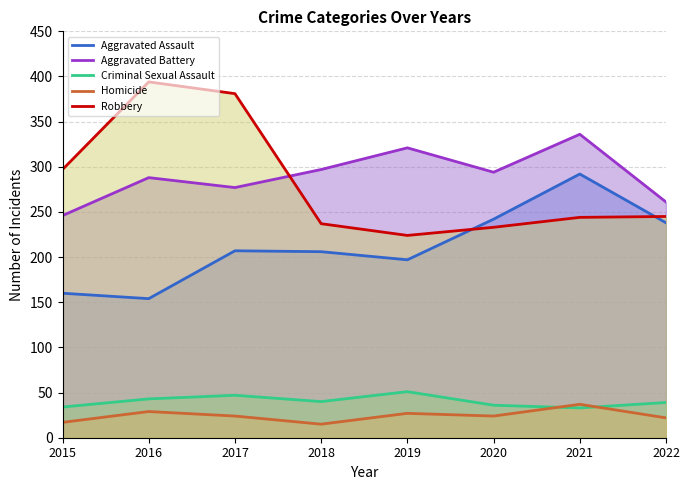

List the series in order of their peak value, lowest first.

Homicide, Criminal Sexual Assault, Aggravated Assault, Aggravated Battery, Robbery